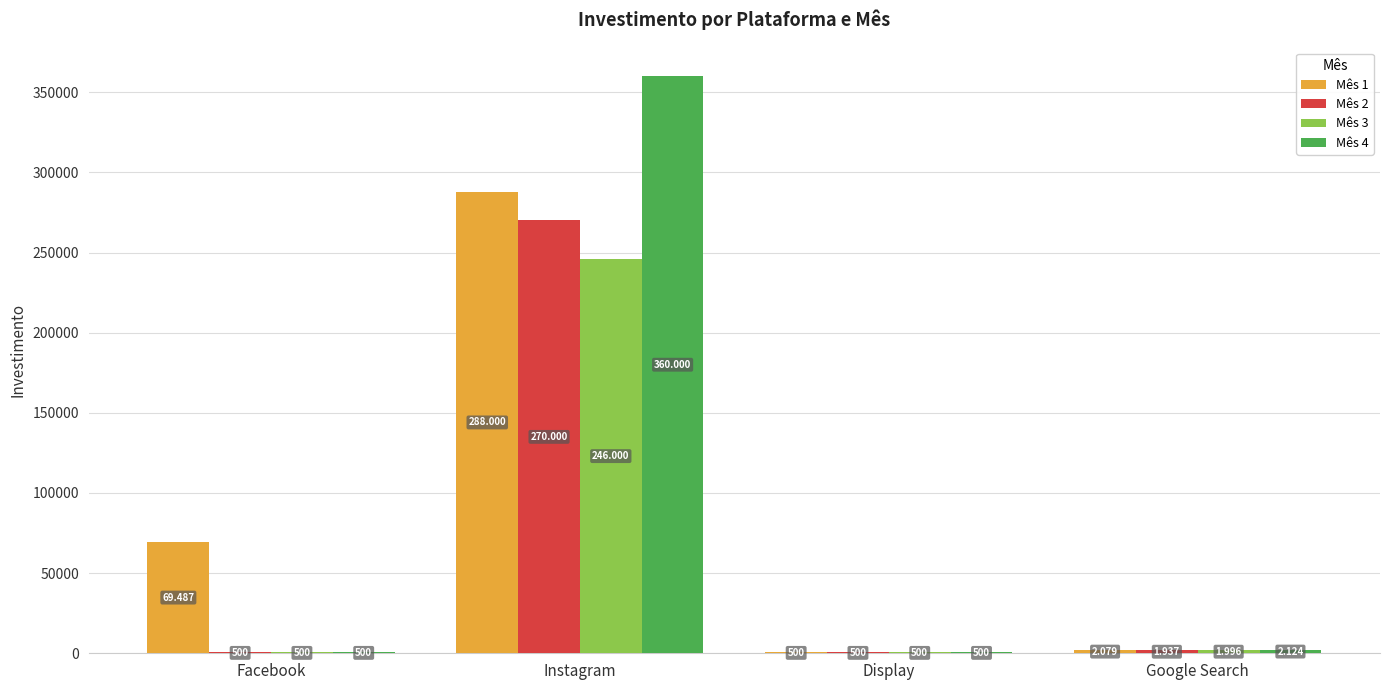

Is the value of Mês 1 at Google Search greater than the value of Mês 4 at Facebook?

Yes